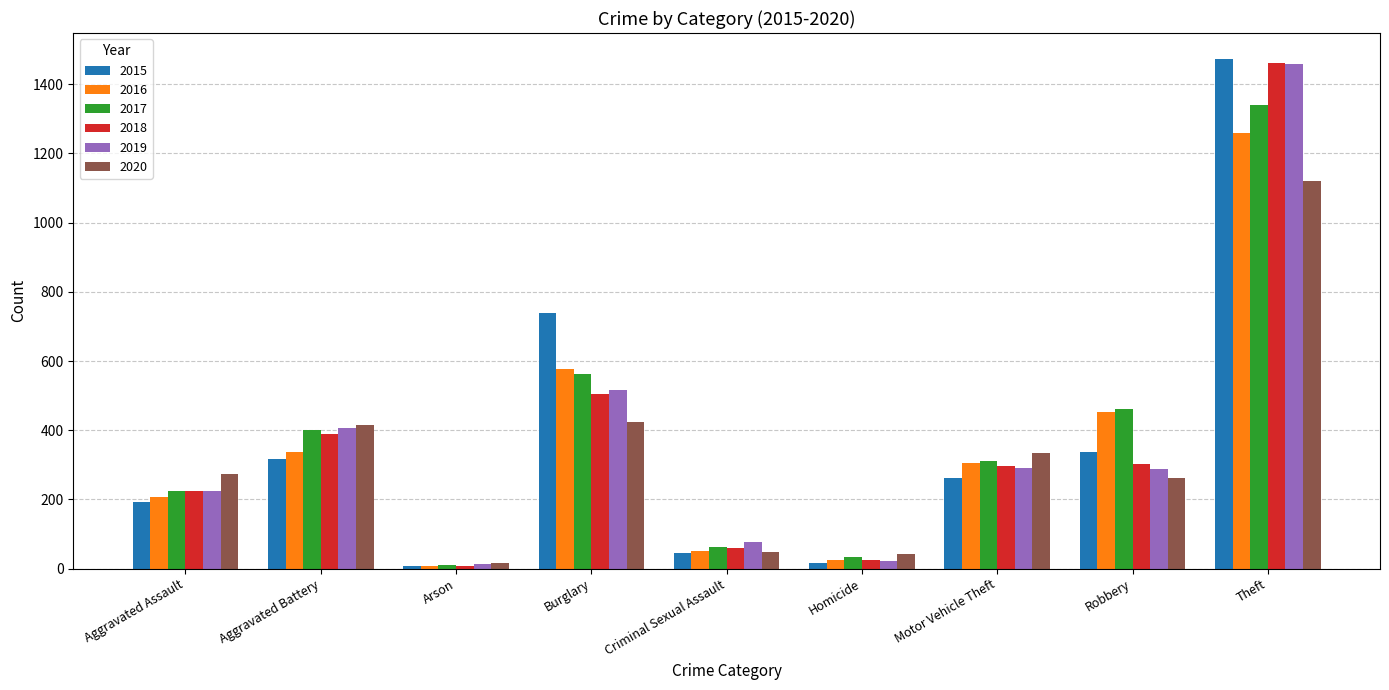

What is the average value of the 2018 series?

364